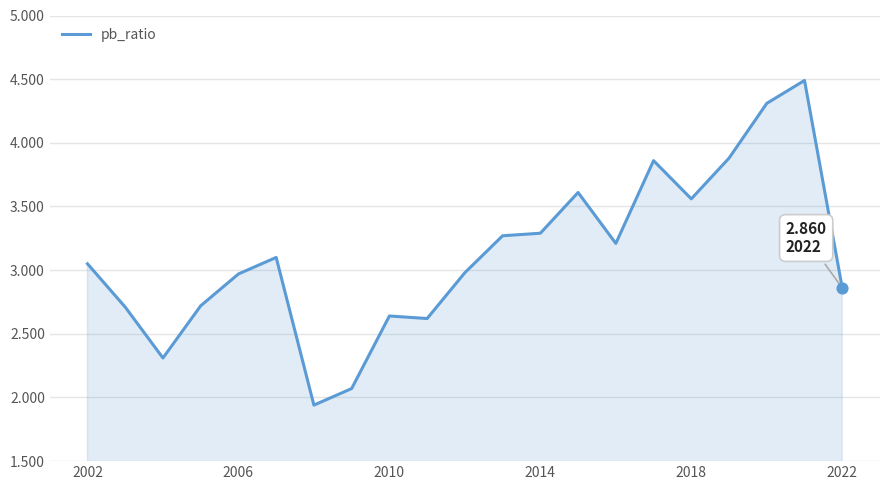

What is the greatest value displayed?

4.5